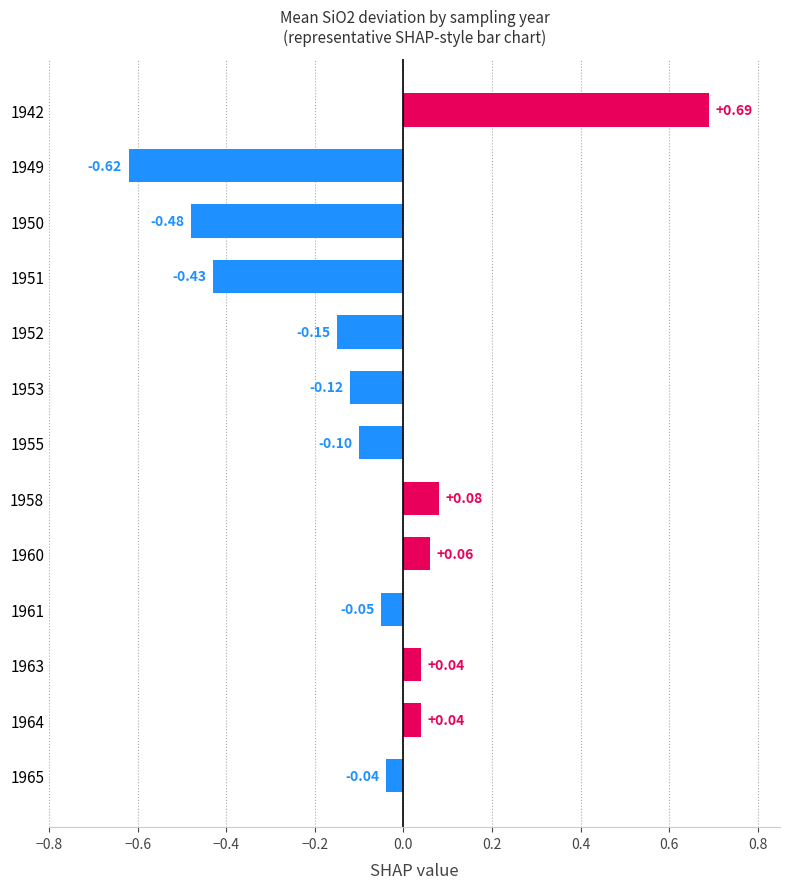

Reading right to left, list all the values displayed in this chart.

-0.0	0.0	0.0	-0.1	0.1	0.1	-0.1	-0.1	-0.1	-0.4	-0.5	-0.6	0.7